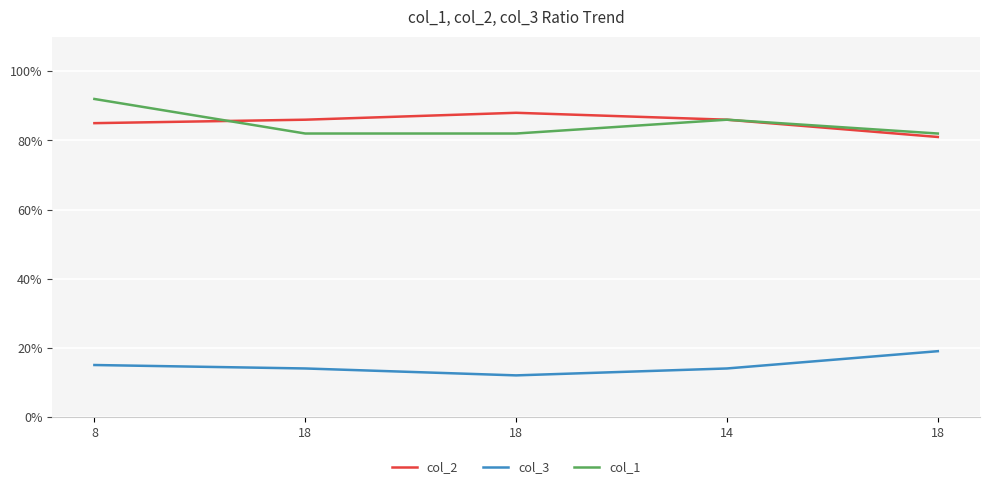

What are all the series names shown in the legend?

col_2, col_3, col_1